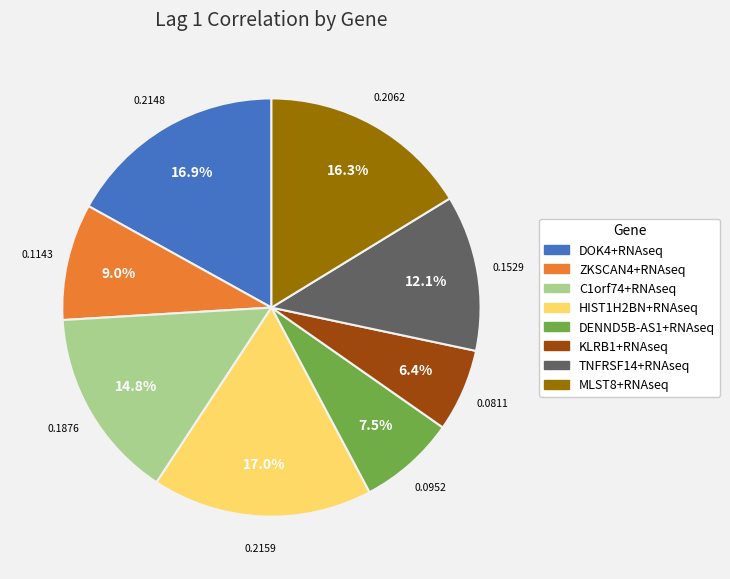

Count the number of slices in the pie.

8